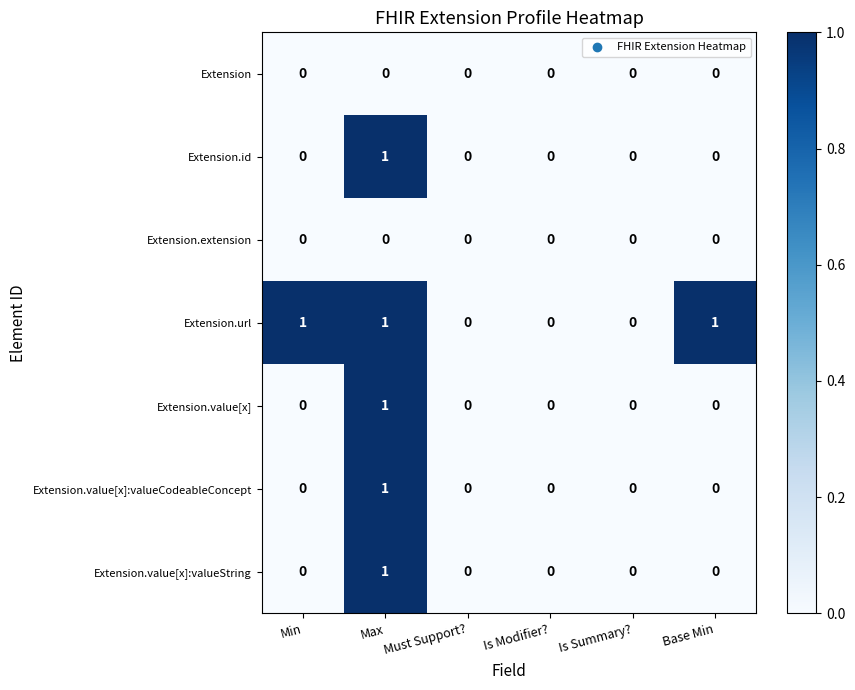

At which label does Extension.value[x]:valueString reach its peak?

Max